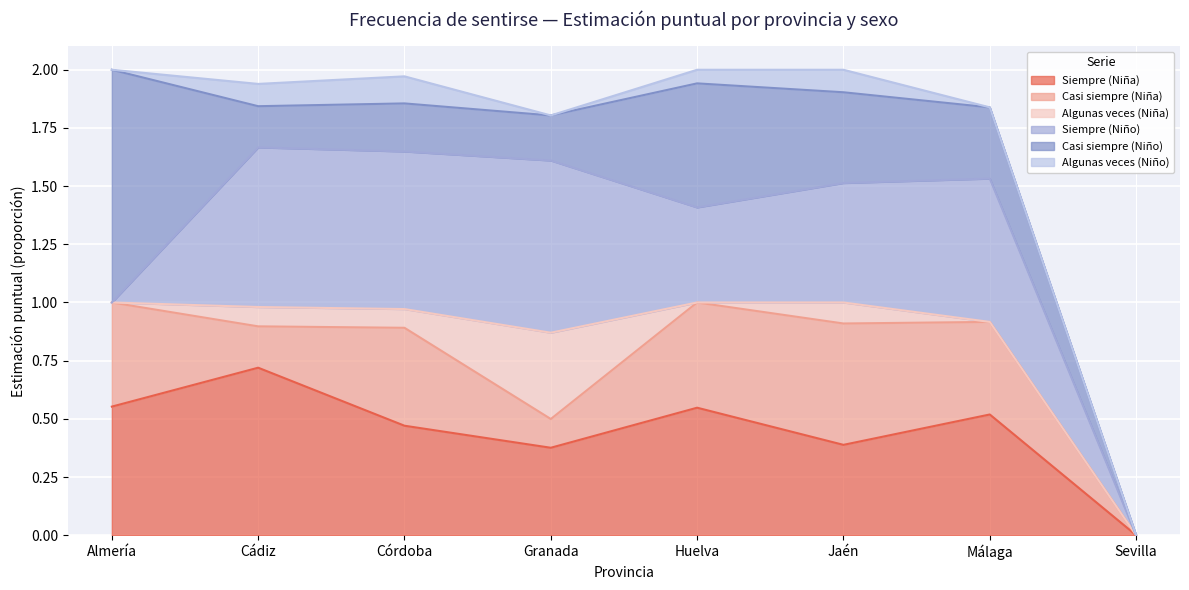

What are all the series names shown in the legend?

Siempre (Niña), Casi siempre (Niña), Algunas veces (Niña), Siempre (Niño), Casi siempre (Niño), Algunas veces (Niño)